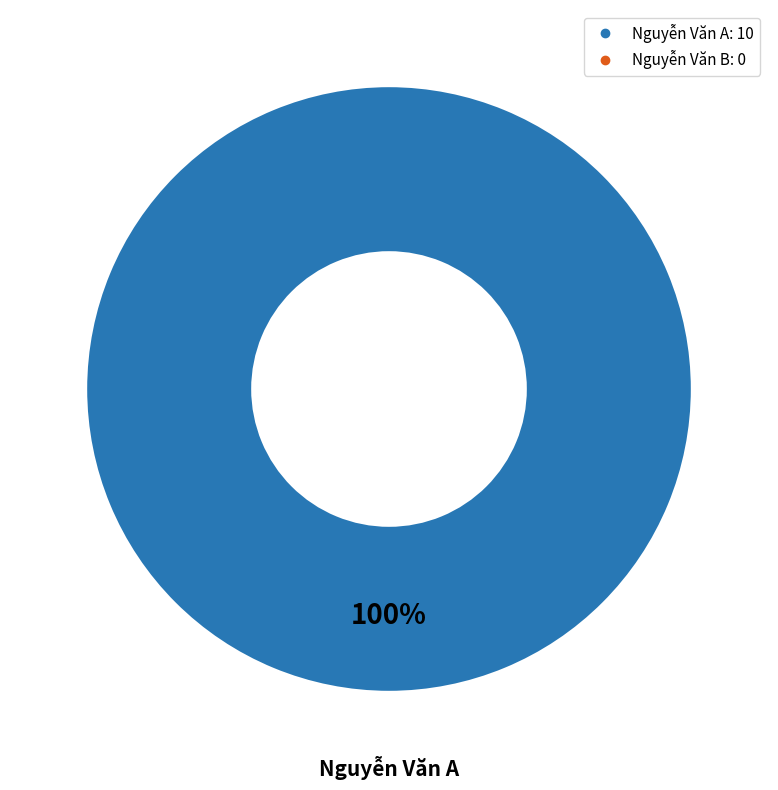

Is there any slice that represents more than half of the pie?

Yes